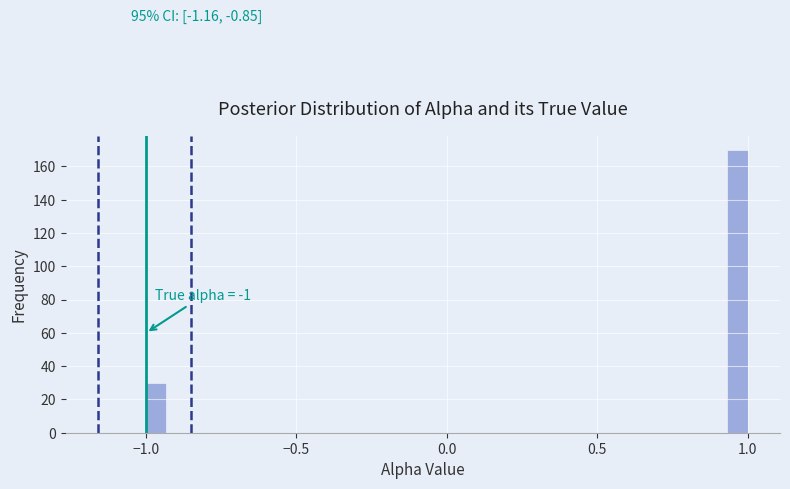

Around what value on the x-axis is the tallest bar? Give the approximate position of its centre, as read against the axis.

0.95